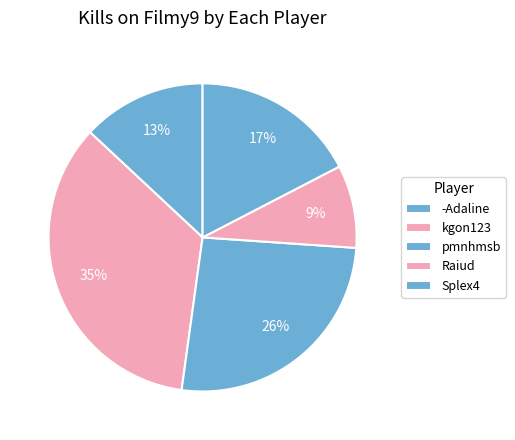

Count the number of slices in the pie.

5